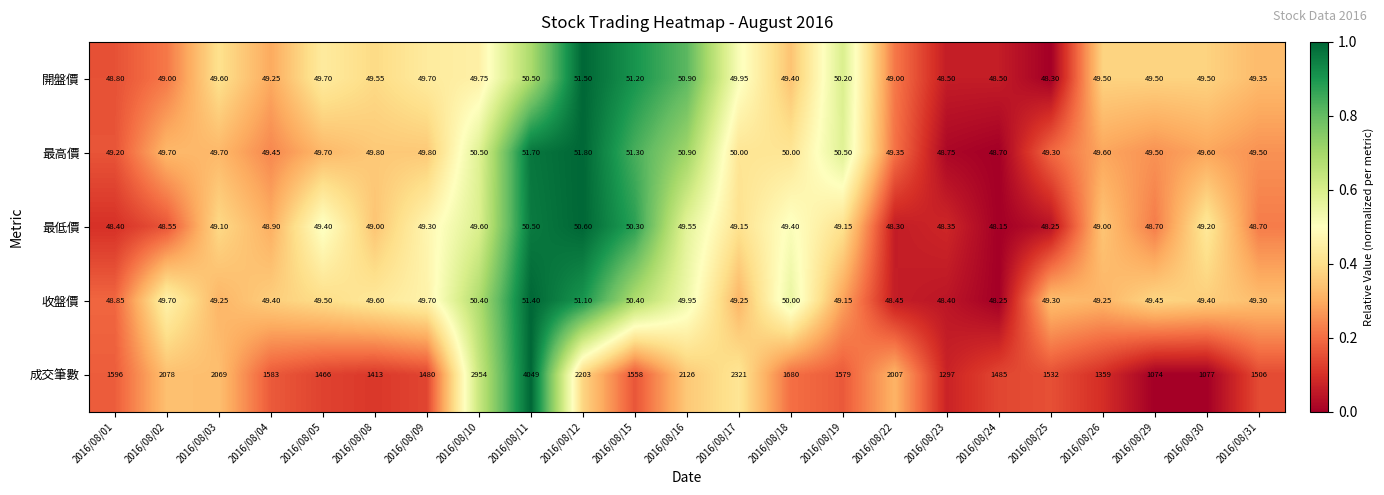

Which series has the widest spread of values?

成交筆數